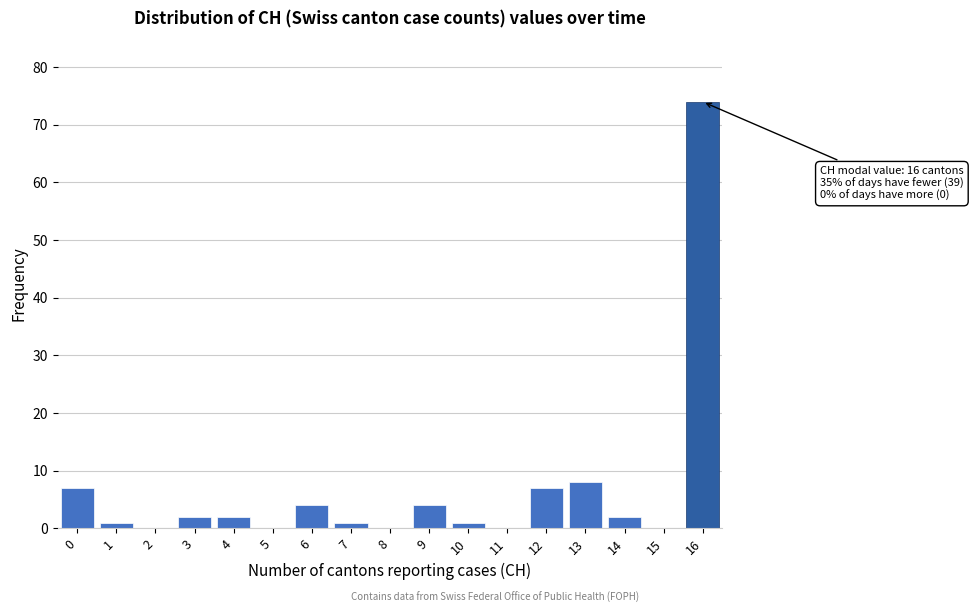

Which range on the x-axis has the tallest bar?

15.5 to 16.5